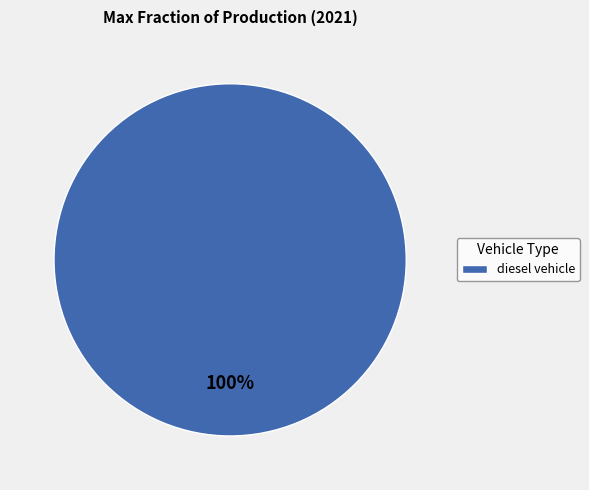

Does any single category account for the majority?

Yes